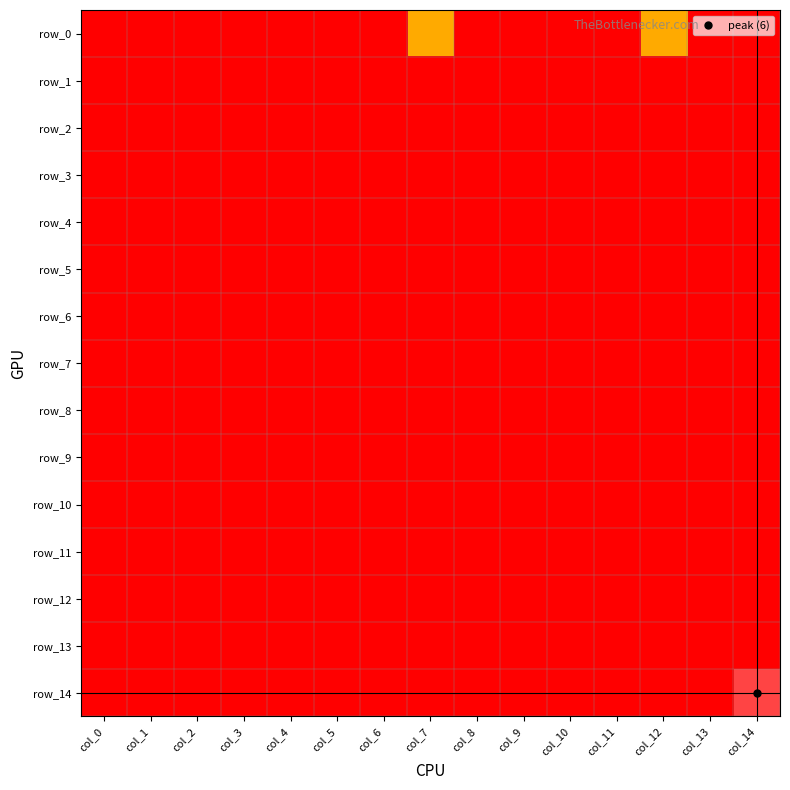

Which series has the largest range (max minus min)?

row_14